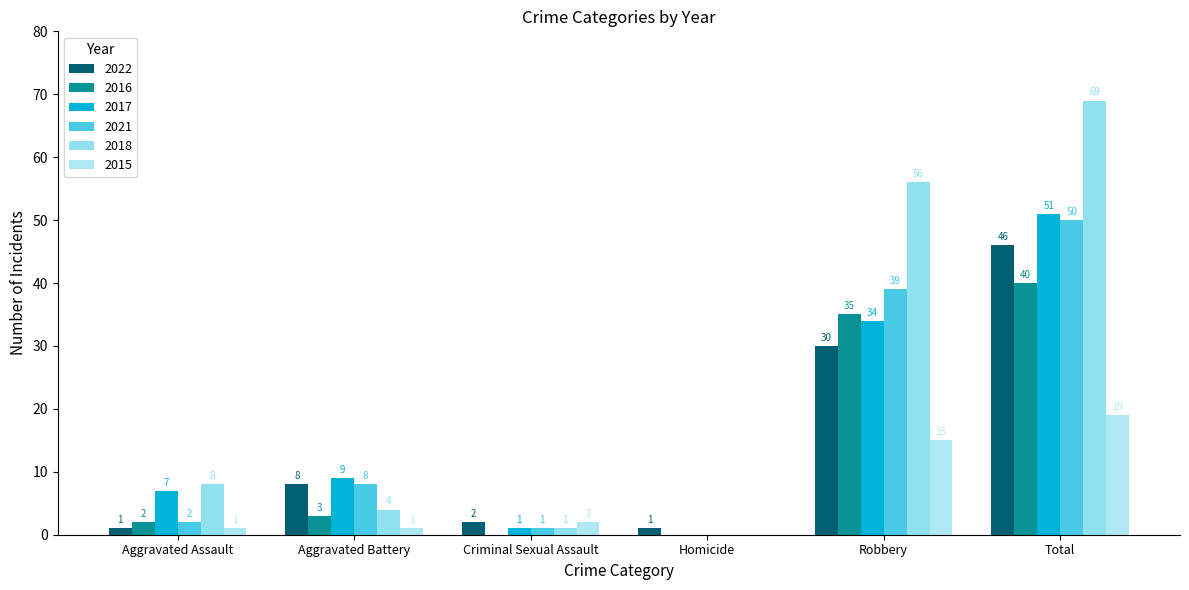

Is it true that 2018 equals 8 at Aggravated Assault?

True